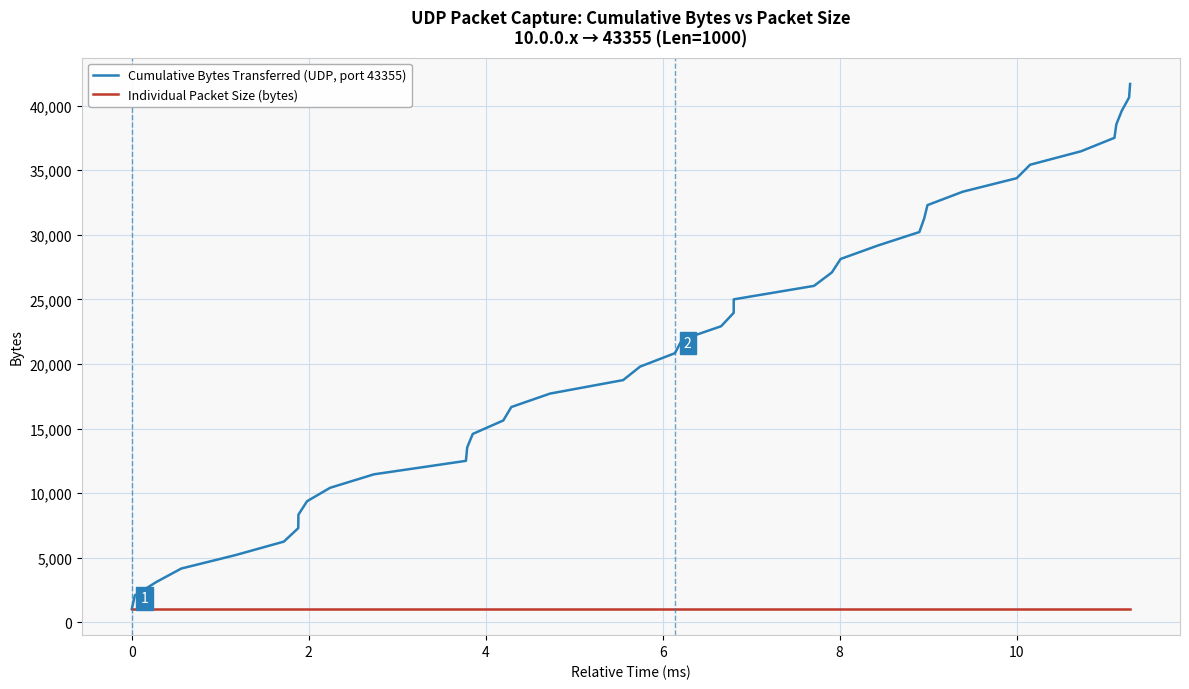

Rank the series by their maximum value, from lowest to highest.

Individual Packet Size (bytes), Cumulative Bytes Transferred (UDP, port 43355)